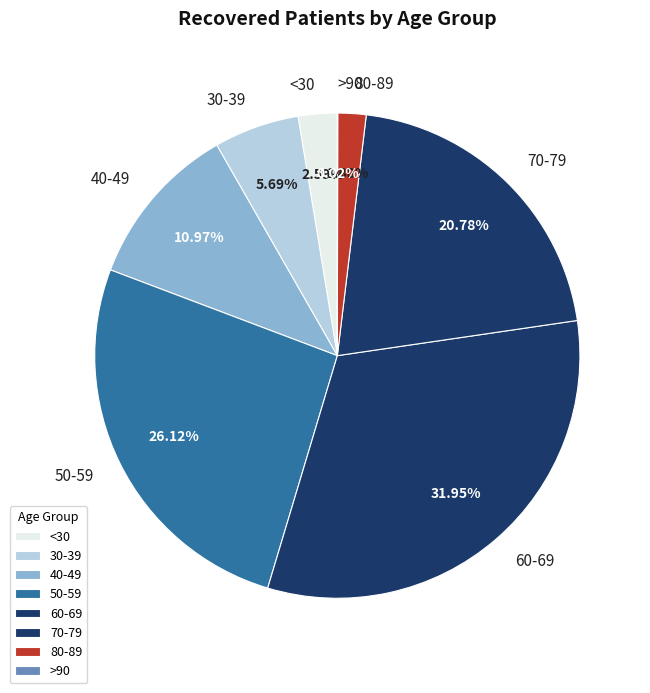

Do 80-89 and <30 together represent more than half of the pie?

No